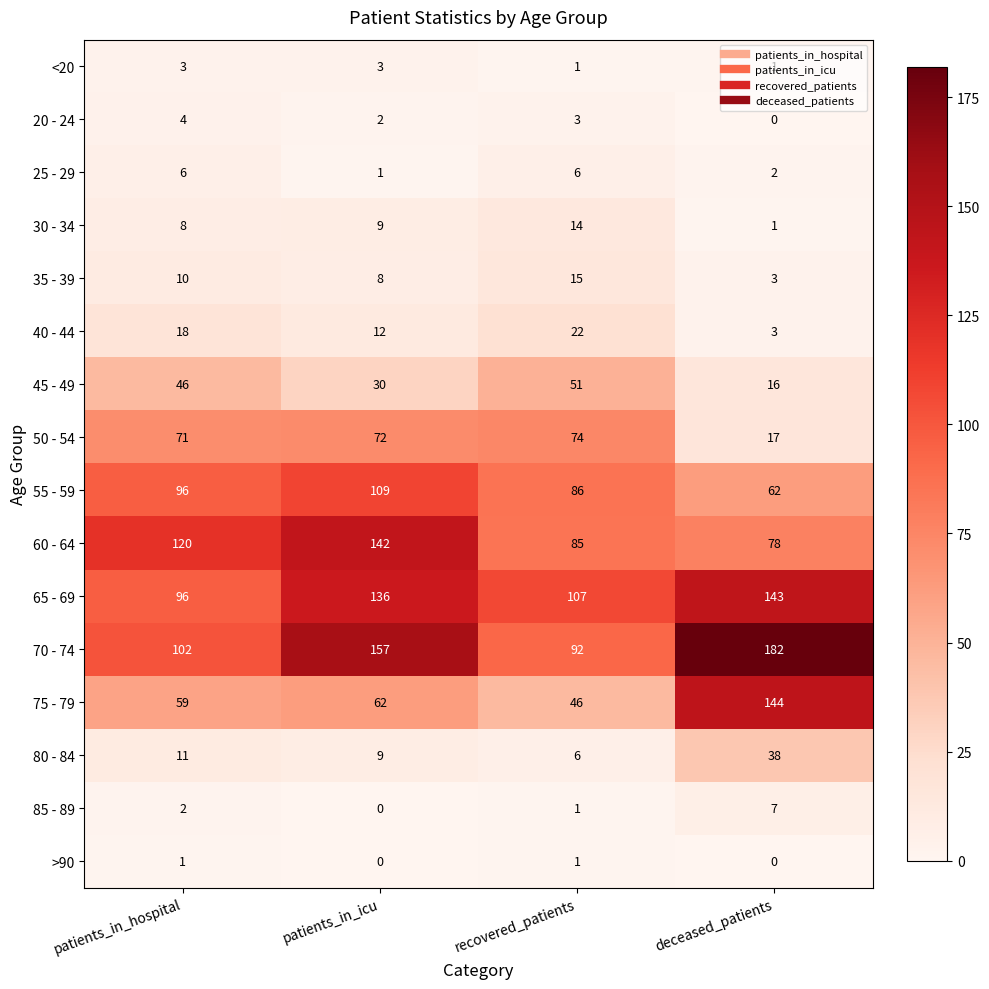

List the labels in order of 85 - 89 value, largest first.

deceased_patients, patients_in_hospital, recovered_patients, patients_in_icu